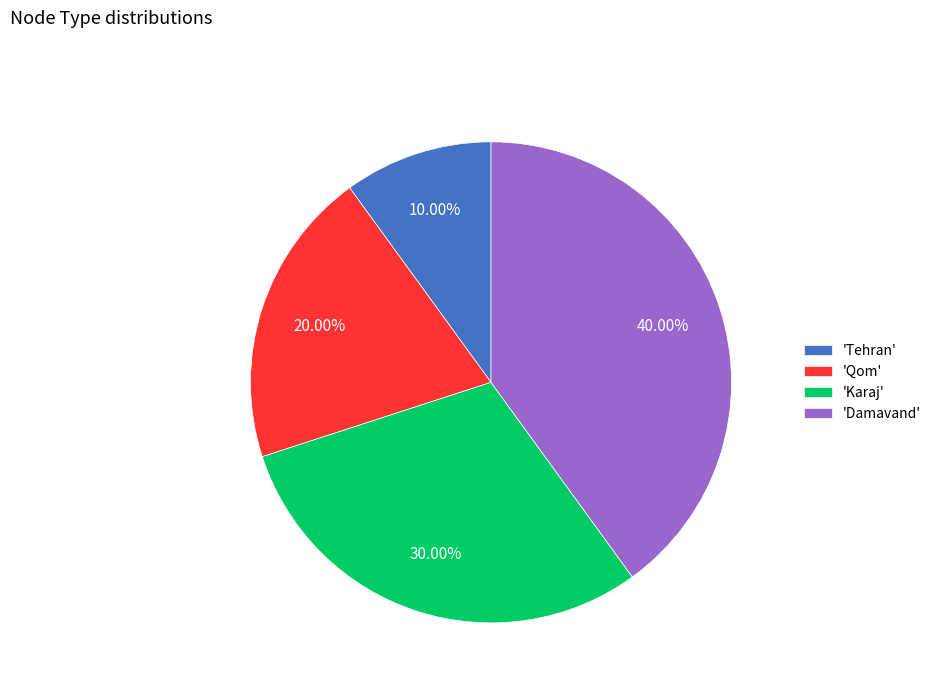

Which has a higher value, 'Karaj' or 'Damavand'?

'Damavand'